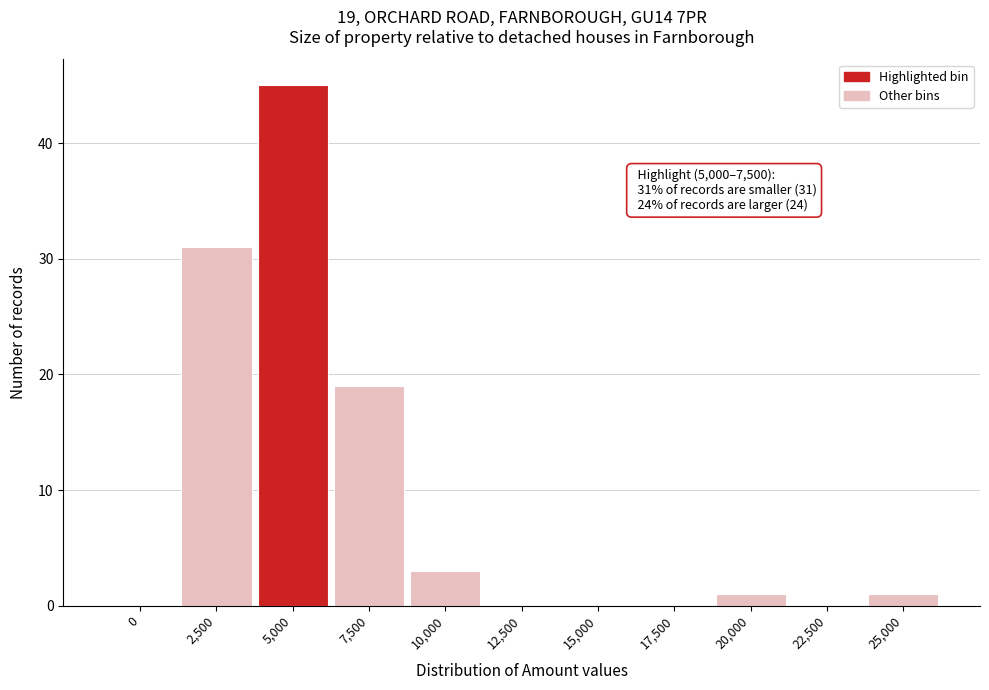

Reading left to right, extract all data points from this chart.

0=0	2,500=31	5,000=45	7,500=19	10,000=3	12,500=0	15,000=0	17,500=0	20,000=1	22,500=0	25,000=1